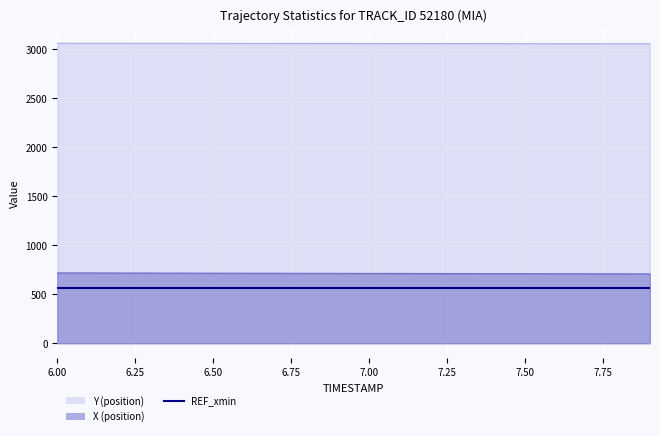

How many data points in Y are above 3060?

13